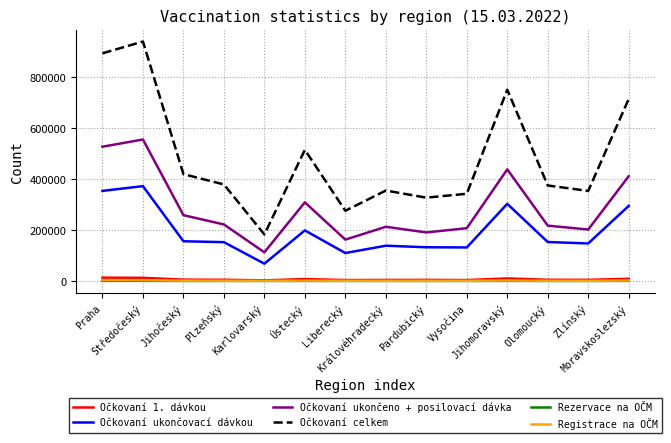

True or false: Očkovaní ukončeno + posilovací dávka has more than 1 interior local peaks.

True